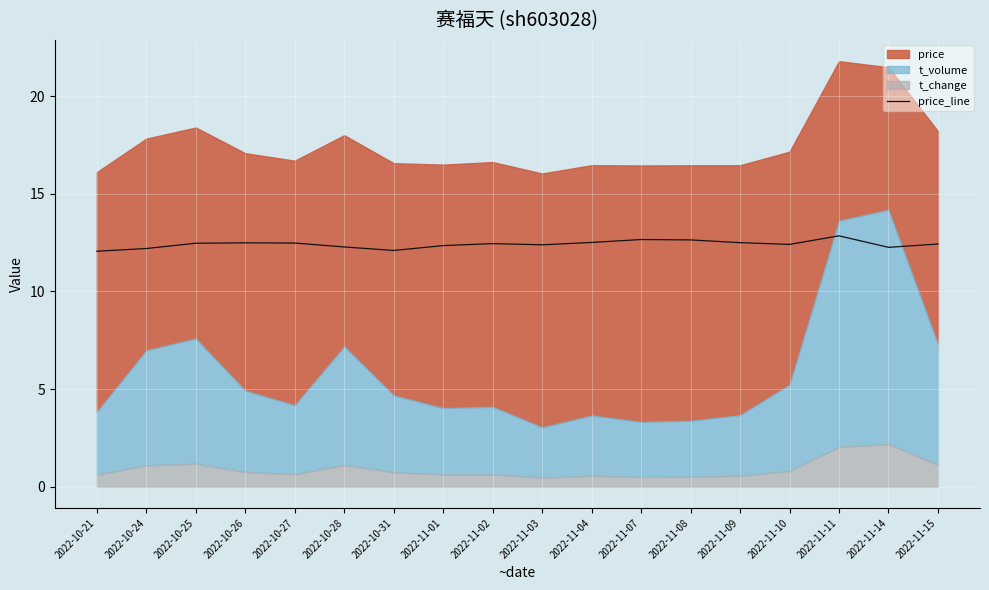

Reading left to right, list all the values displayed in this chart.

2022-10-21=12.1	2022-10-24=12.2	2022-10-25=12.5	2022-10-26=12.5	2022-10-27=12.5	2022-10-28=12.3	2022-10-31=12.1	2022-11-01=12.4	2022-11-02=12.5	2022-11-03=12.4	2022-11-04=12.5	2022-11-07=12.7	2022-11-08=12.6	2022-11-09=12.5	2022-11-10=12.4	2022-11-11=12.9	2022-11-14=12.3	2022-11-15=12.4